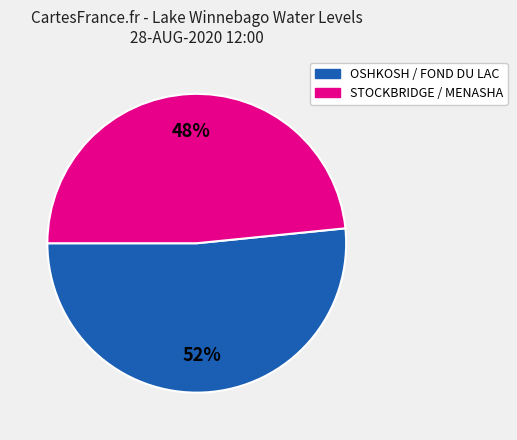

Is there any slice that represents more than half of the pie?

Yes